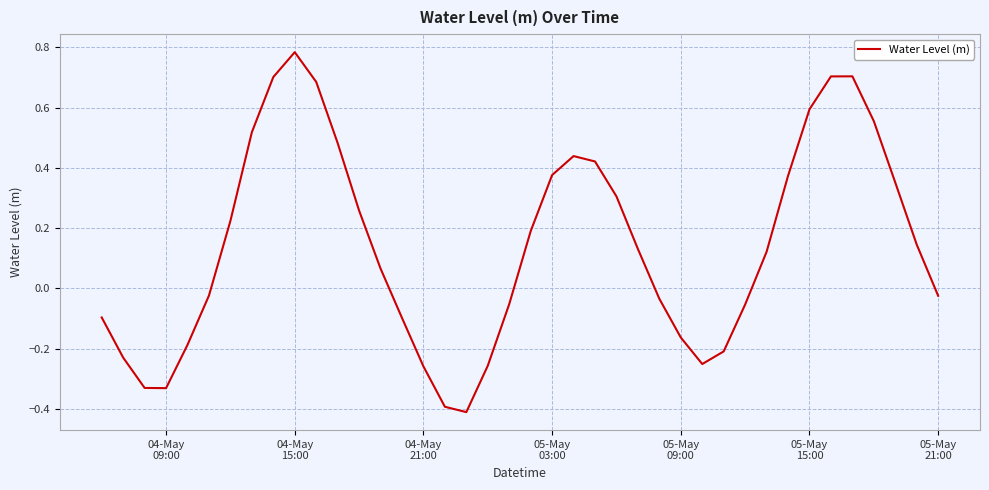

Count the number of categories in the chart.

40